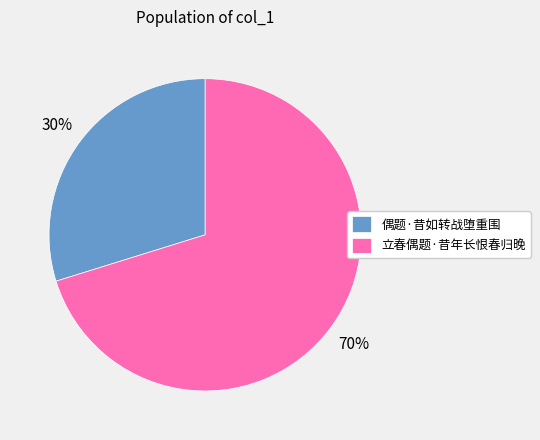

How many slices are in this pie chart?

2